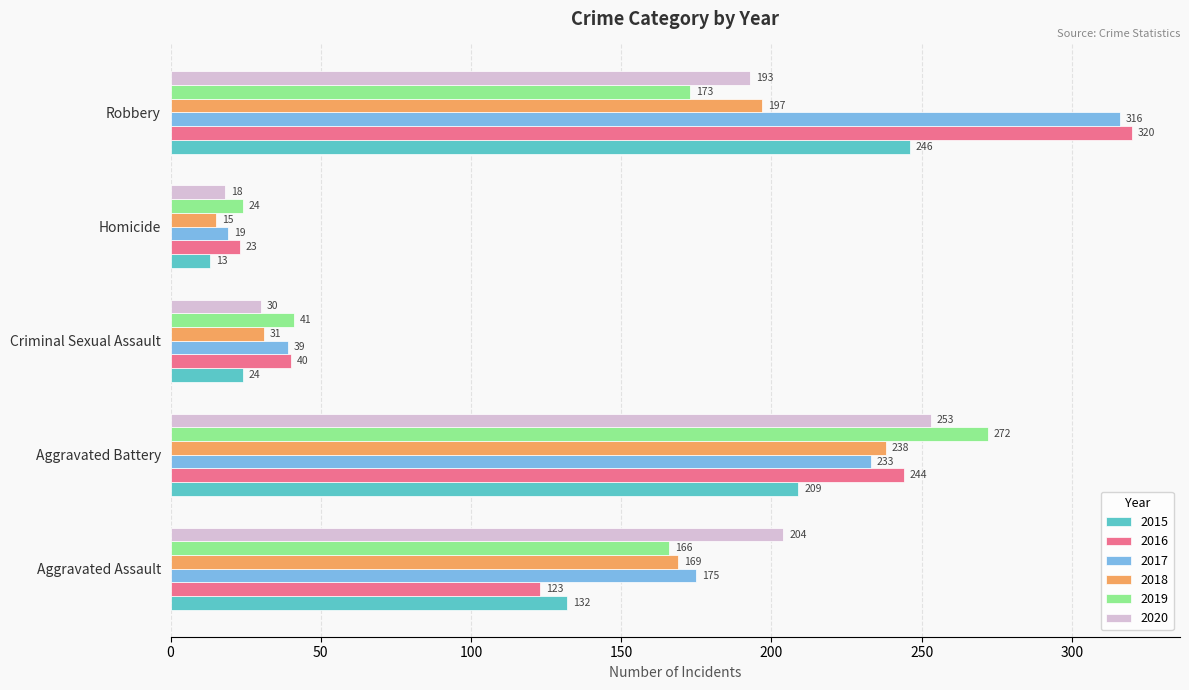

What is the average value of the 2020 series?

140